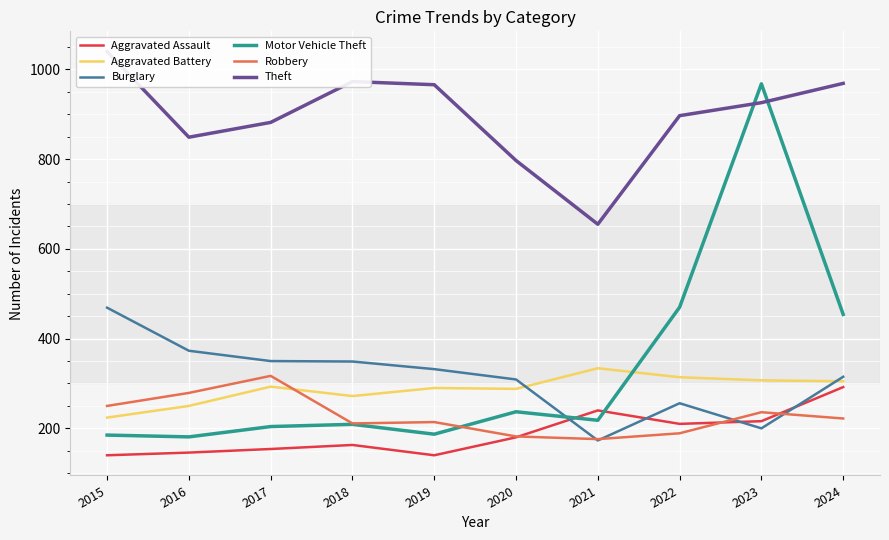

At which category does Motor Vehicle Theft reach its first local peak?

2018